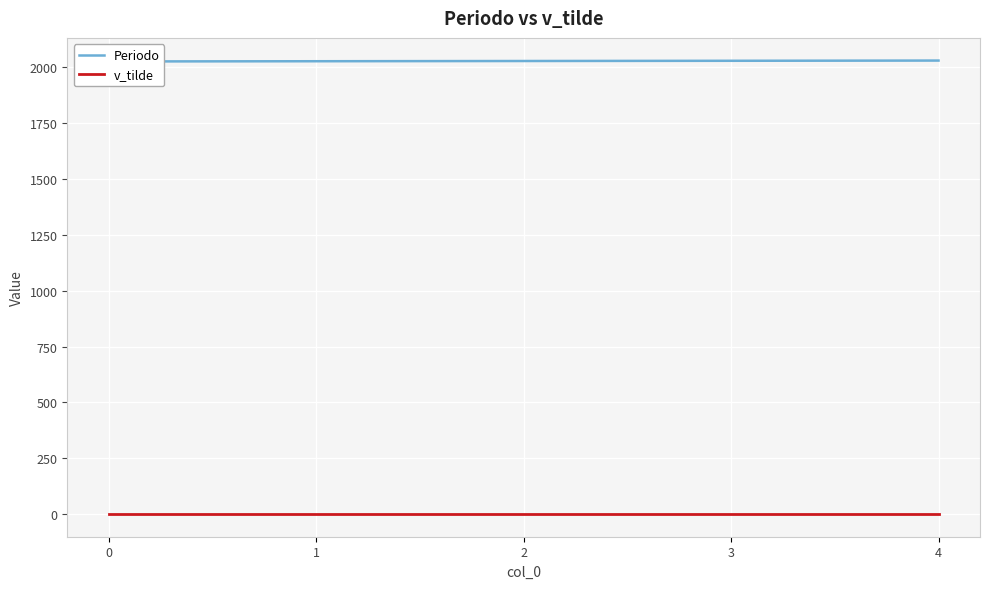

Reading left to right, list all the values displayed in this chart.

Periodo: 0=2025	1=2026	2=2027	3=2028	4=2029
v_tilde: 0=1	1=1	2=1	3=1	4=1